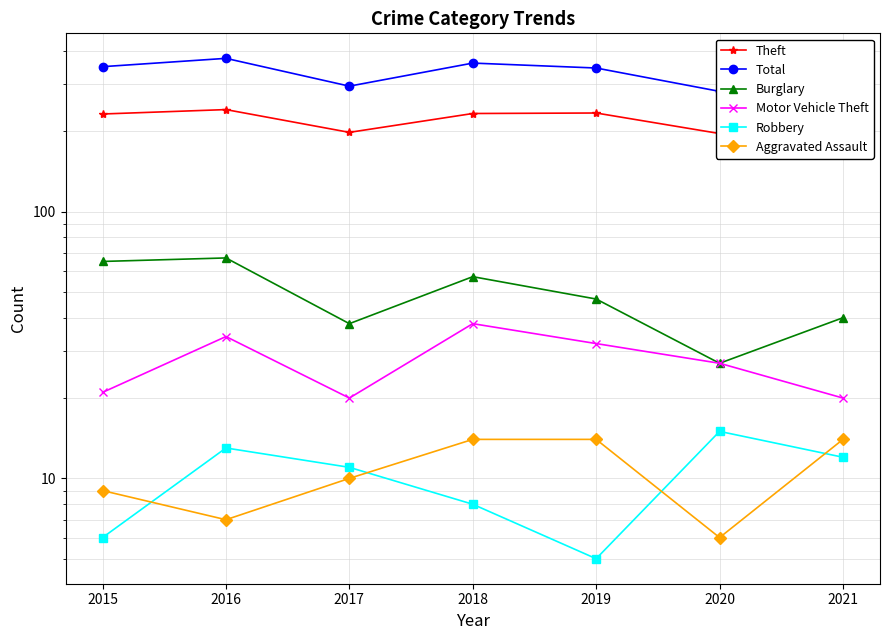

True or false: Robbery and Burglary cross at least once.

False